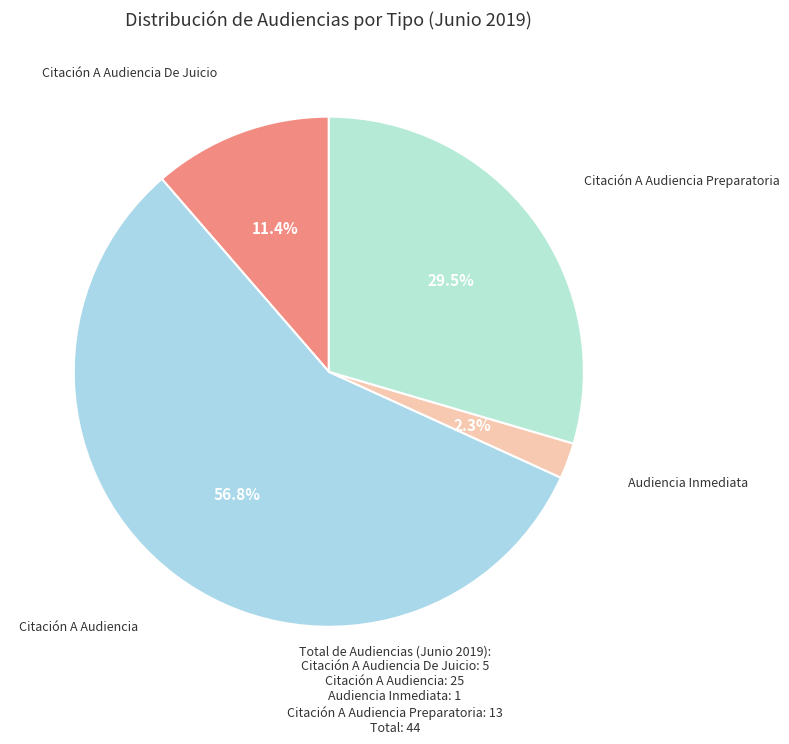

How many segments does this pie chart have?

4